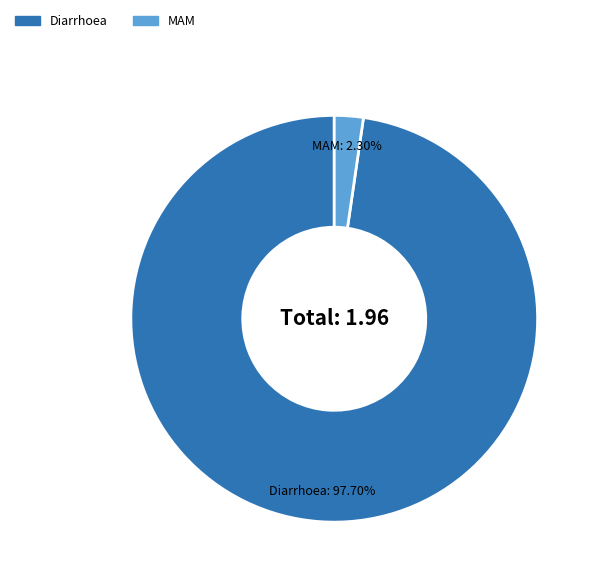

How much of the chart is everything except Diarrhoea?

2.3%